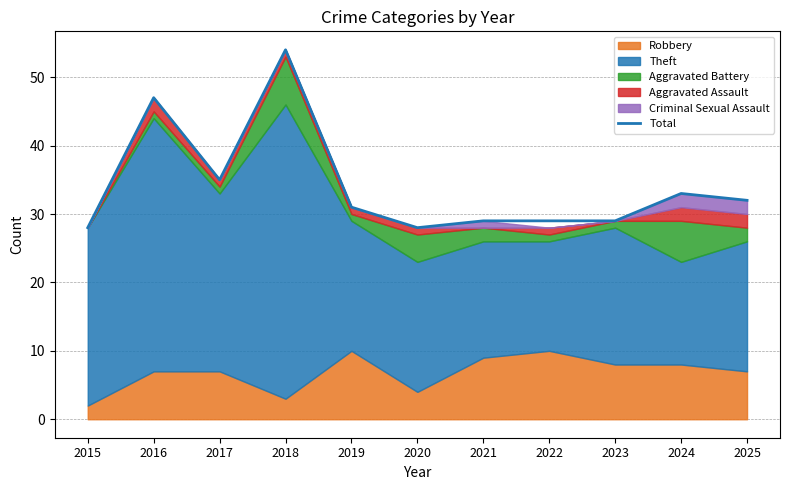

What is the maximum value shown in the chart?

54